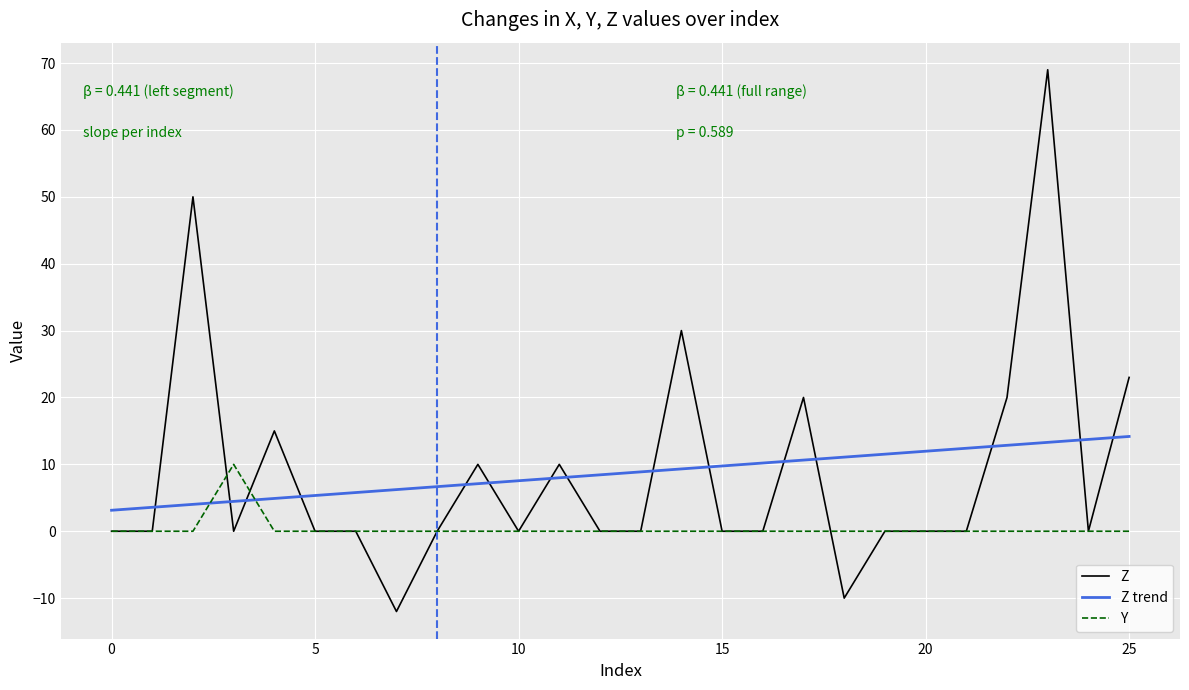

True or false: Y and Z trend intersect in this chart.

True